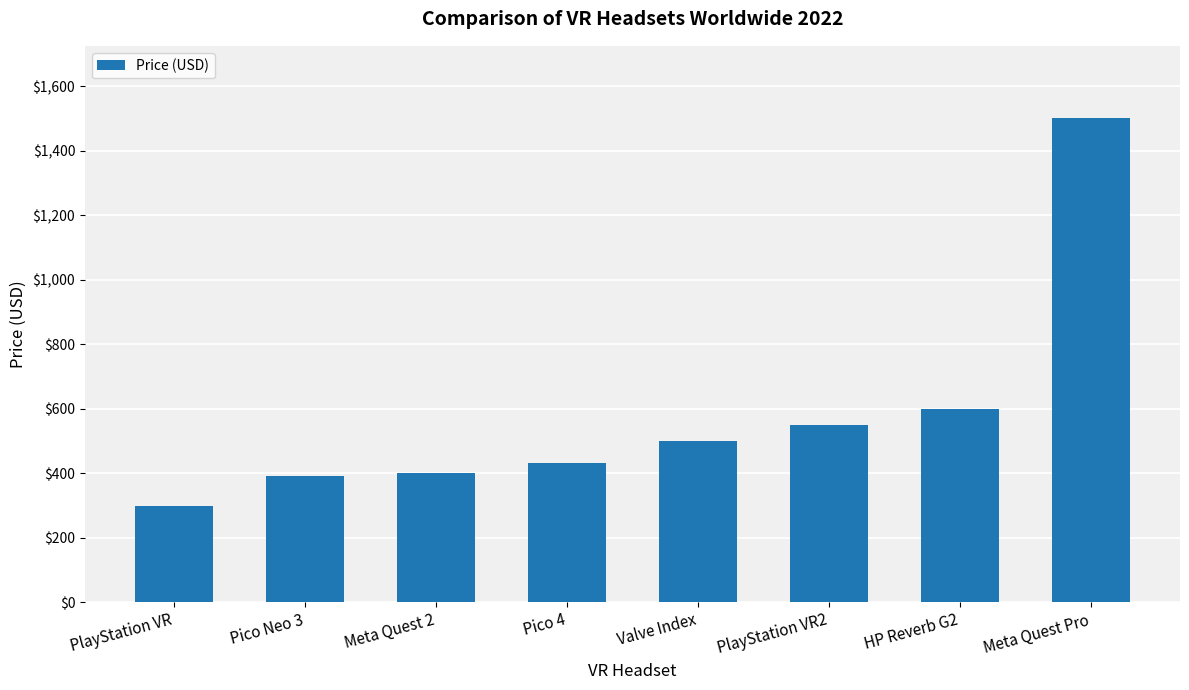

Reading left to right, what are all the values shown in this chart?

PlayStation VR=299	Pico Neo 3=390	Meta Quest 2=399	Pico 4=430	Valve Index=499	PlayStation VR2=550	HP Reverb G2=599	Meta Quest Pro=1500